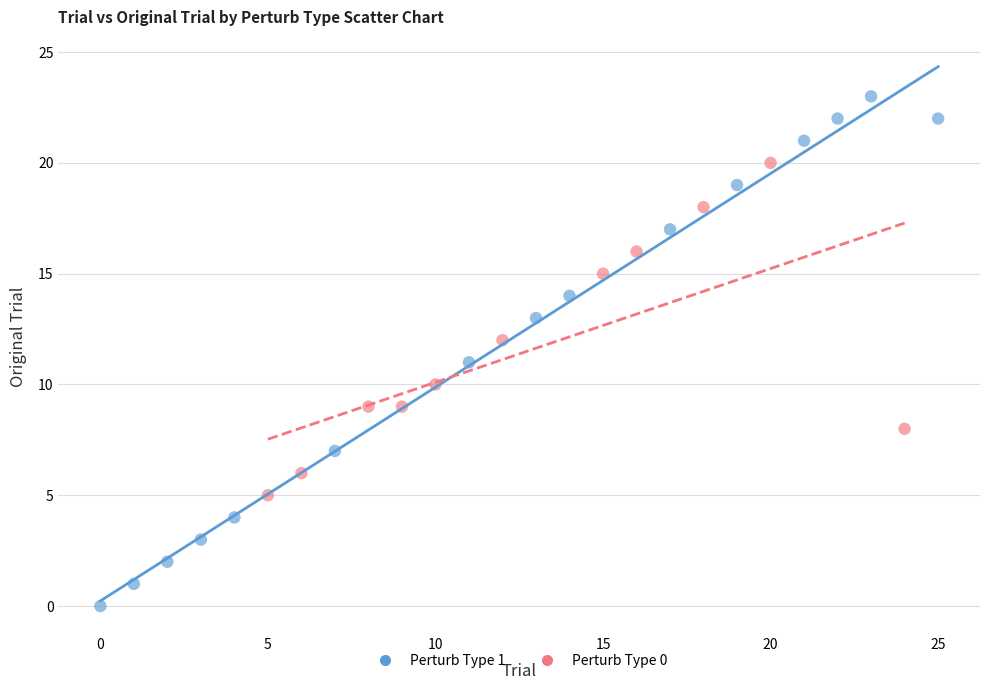

Which series reaches the minimum Y coordinate?

Perturb Type 1